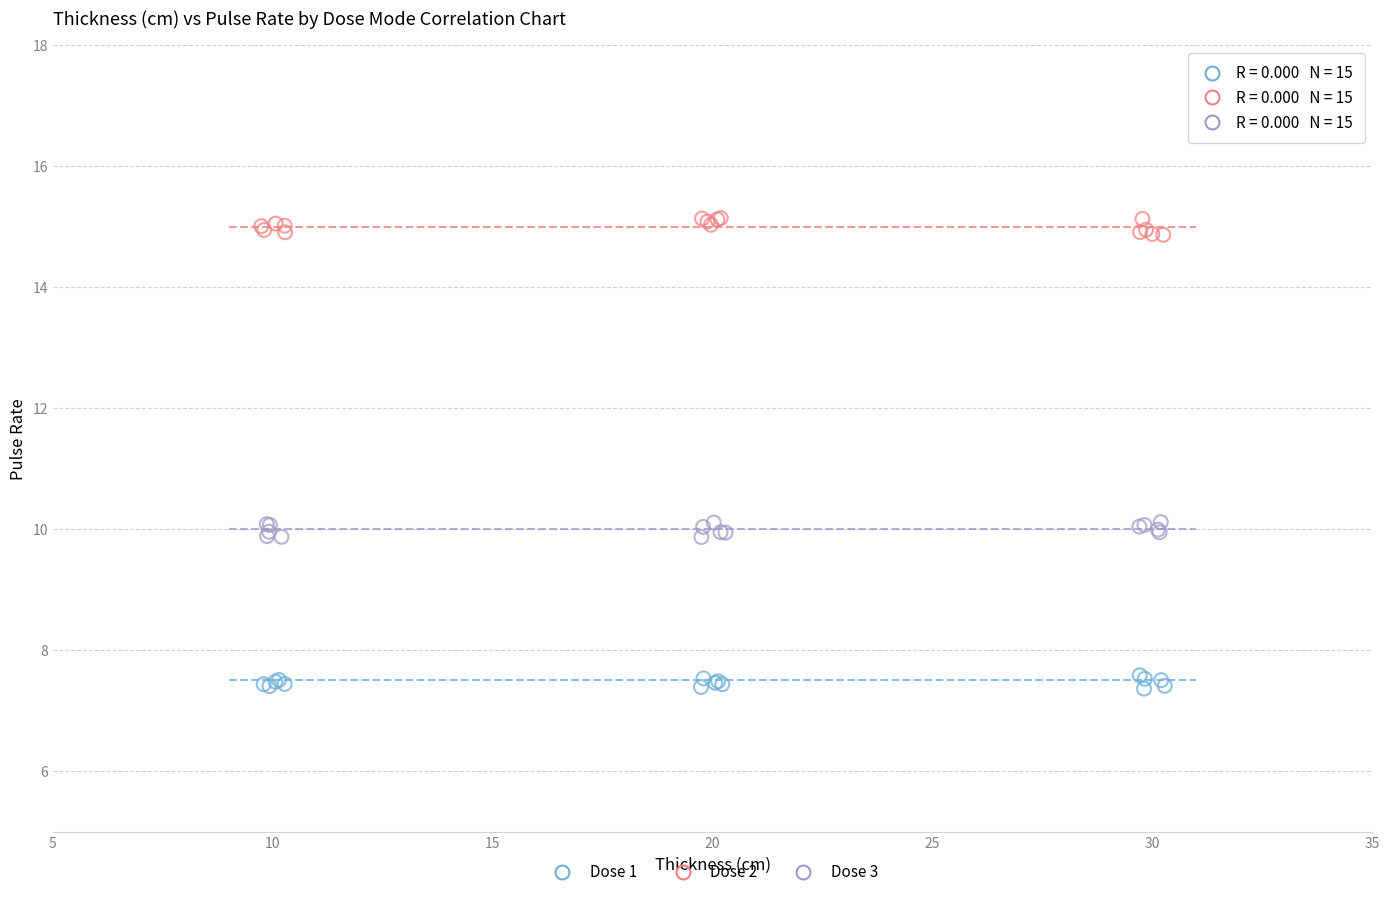

Which series contains the lowest Y value?

Dose 1